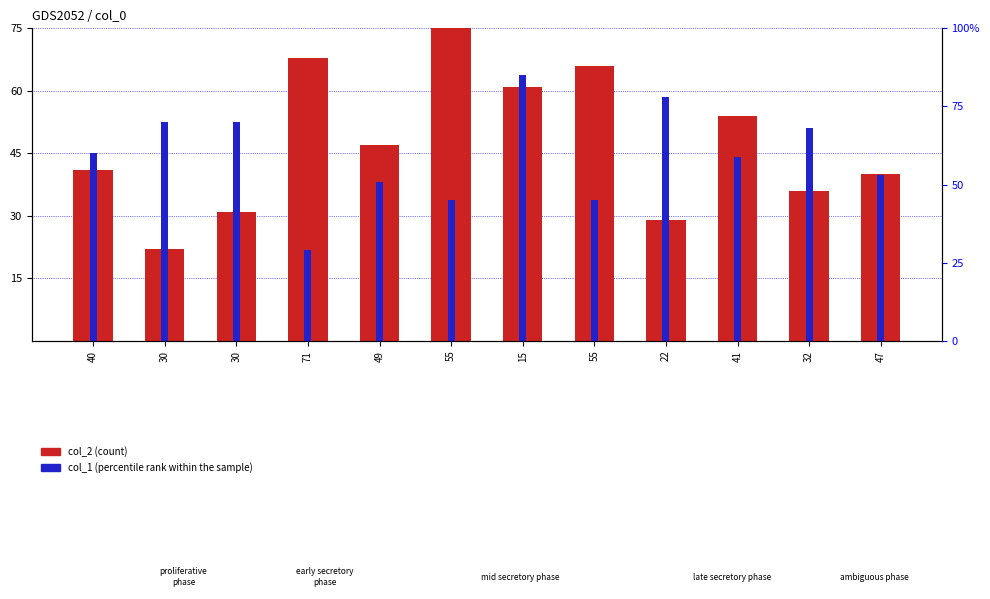

Which series changed the most between 49 and 47?

col_2